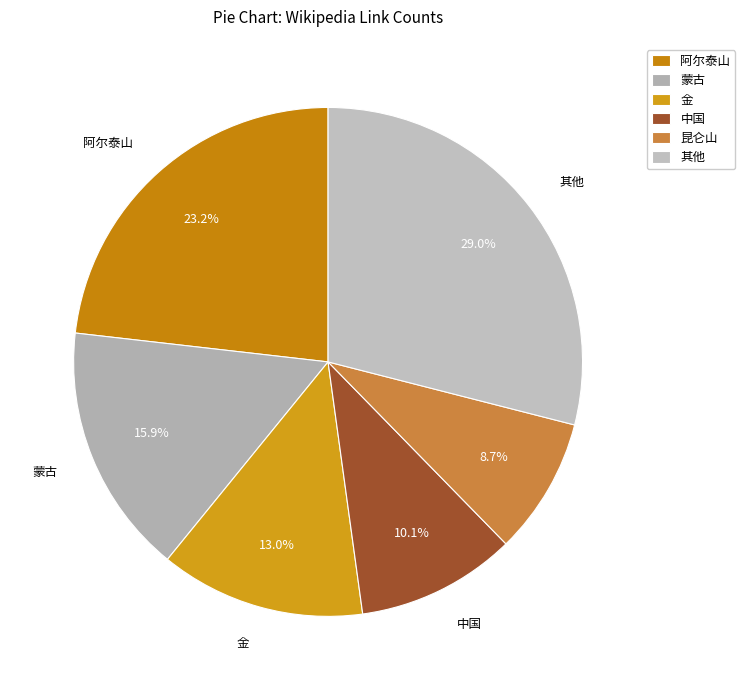

How many slices are in this pie chart?

6